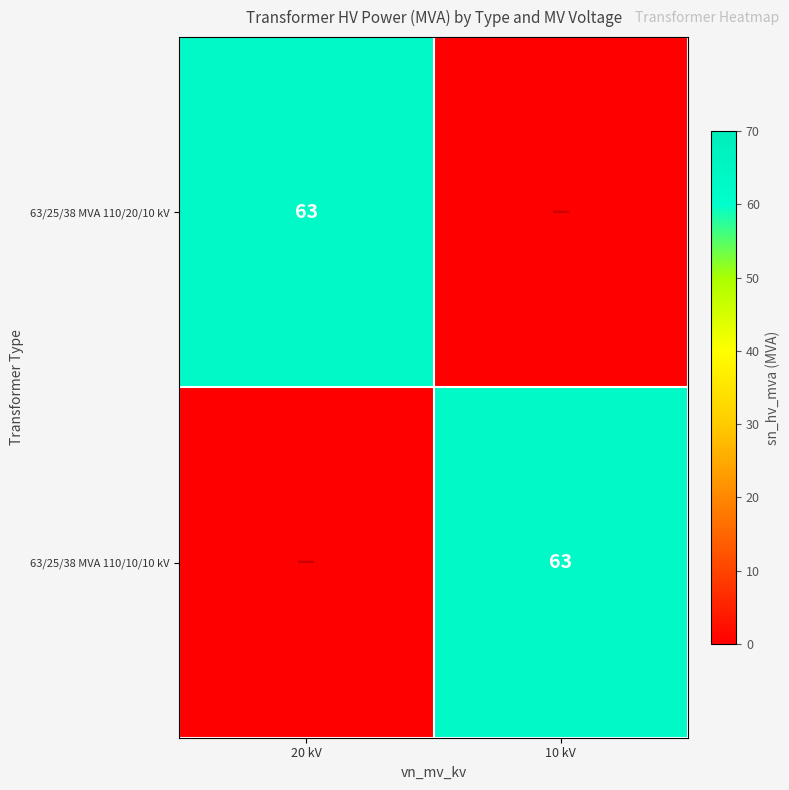

How many series are shown in this chart?

2